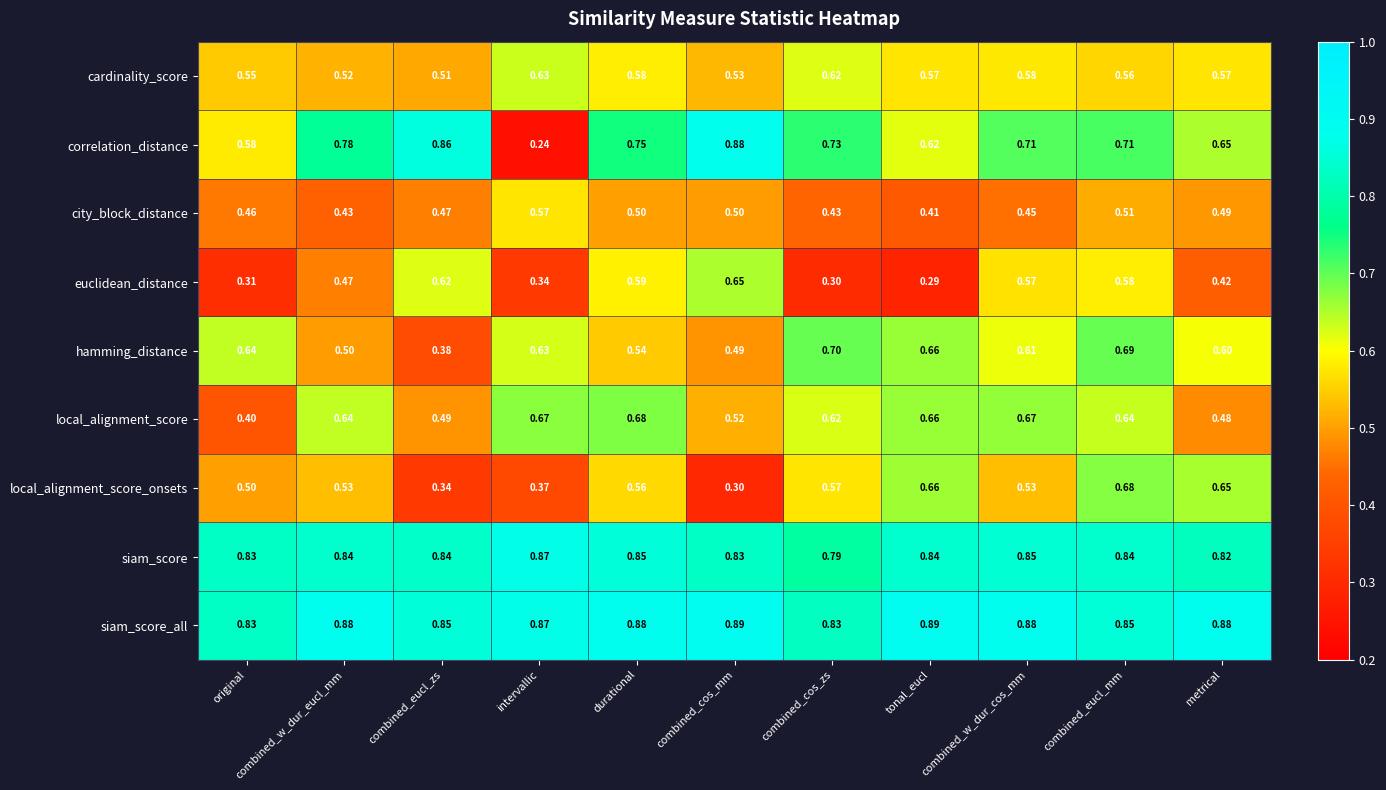

At how many categories does at least one series exceed 0?

11